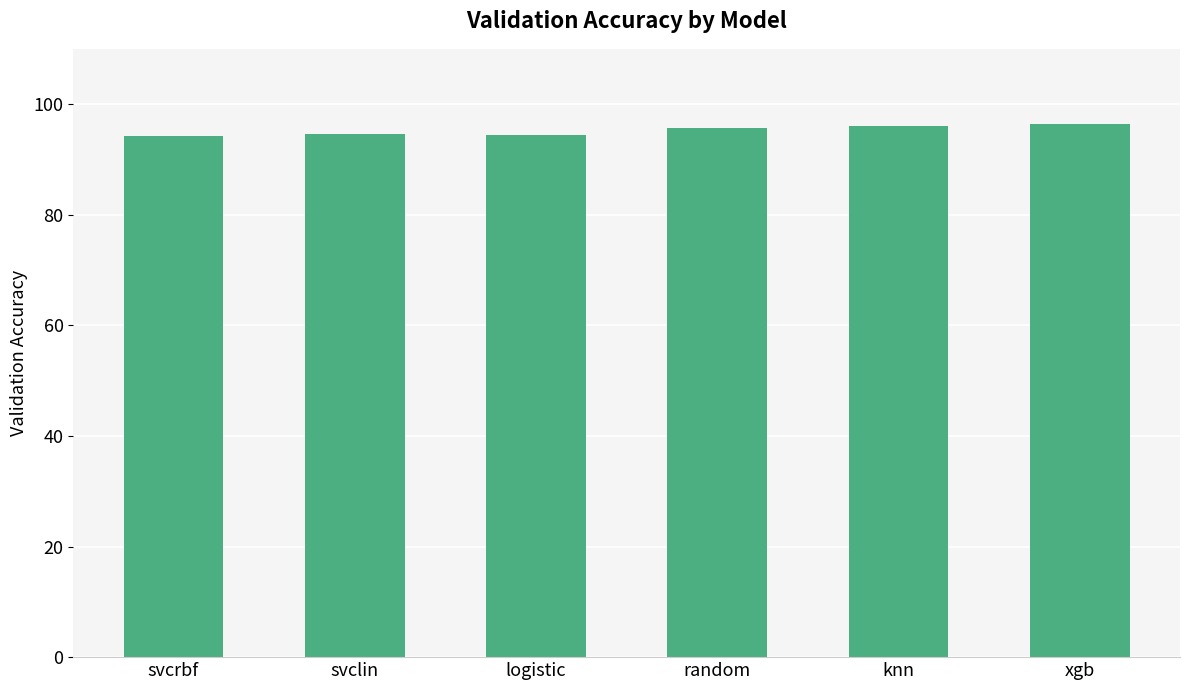

The chart shows a value of 31.1 at logistic. True or false?

False